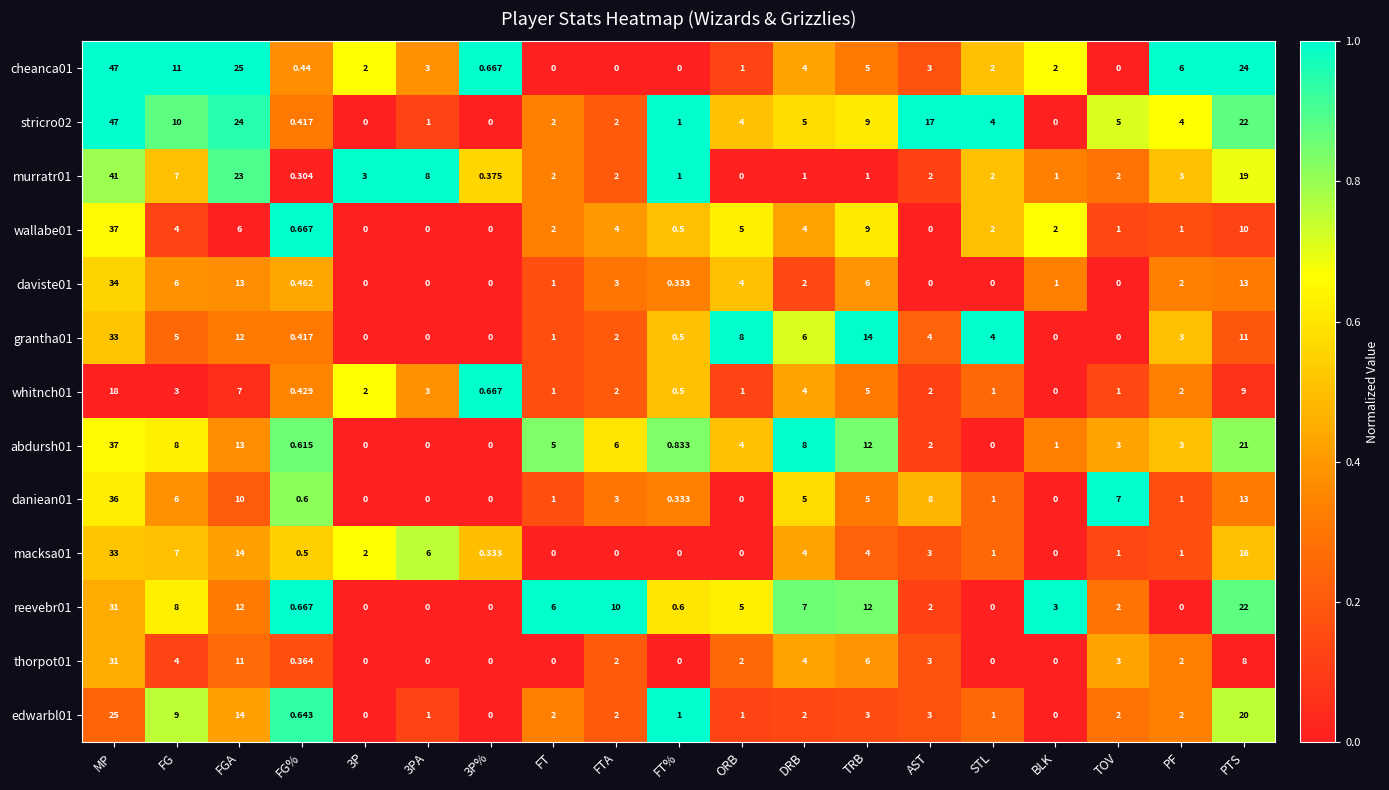

What is the difference between the highest and lowest values at FT%?

1.0